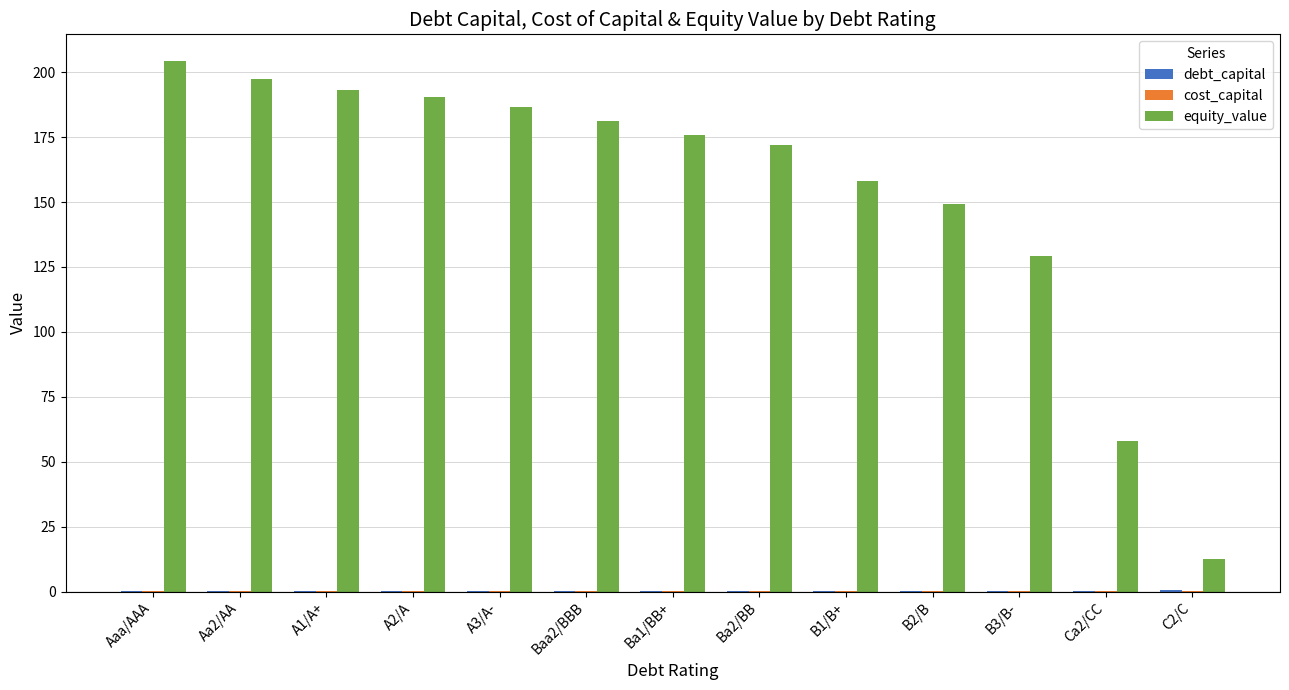

What is the greatest value displayed?

204.4